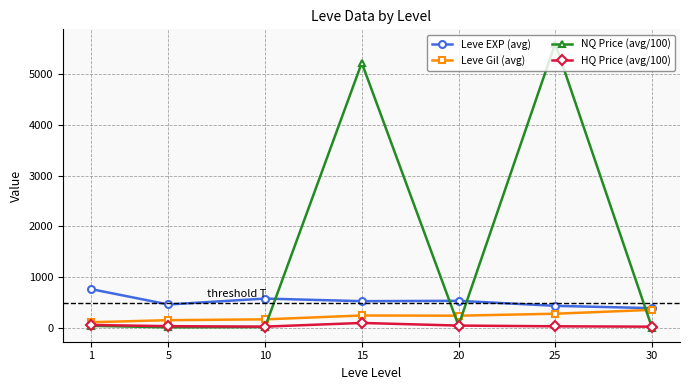

True or false: NQ Price (avg/100) has a value of 12.7 at 5.

True